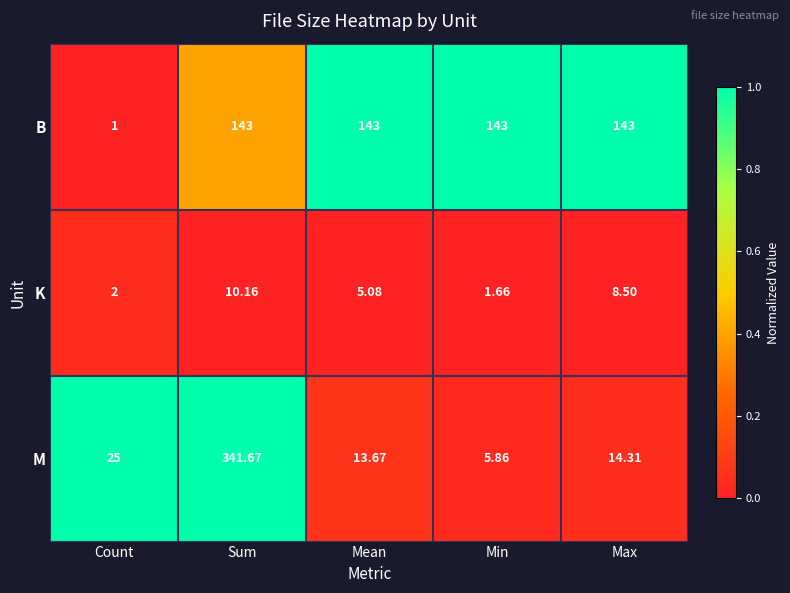

List the series in order of their peak value, highest first.

M, B, K